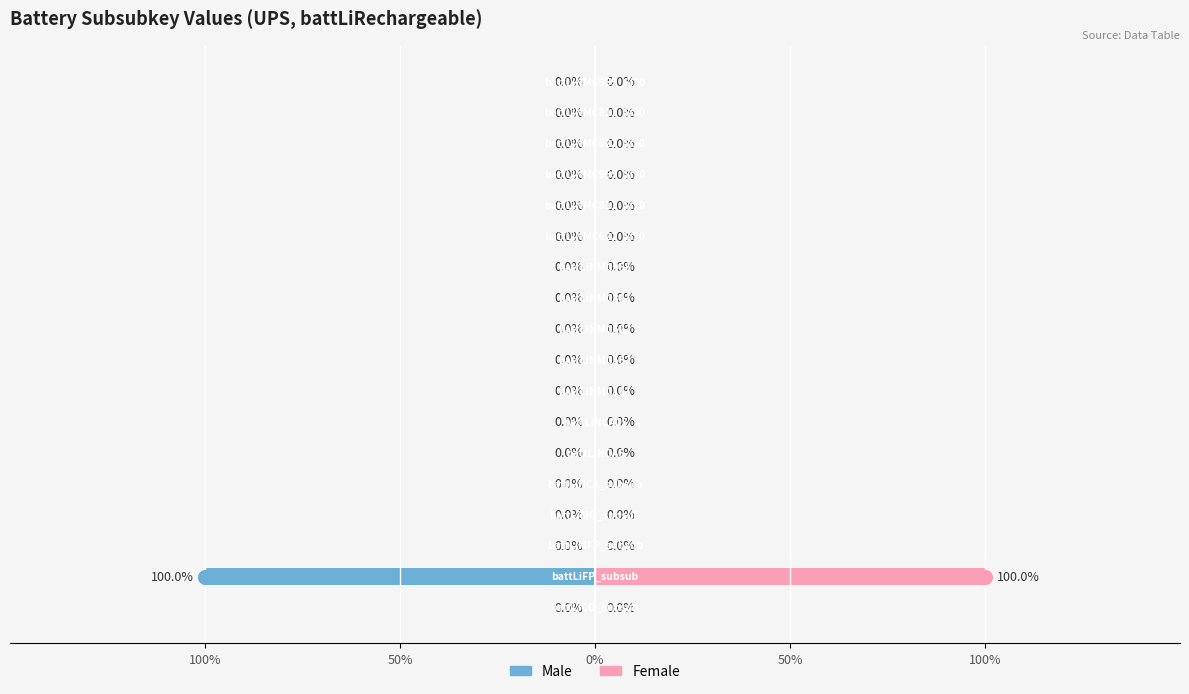

How many positive values does the Female series have?

1